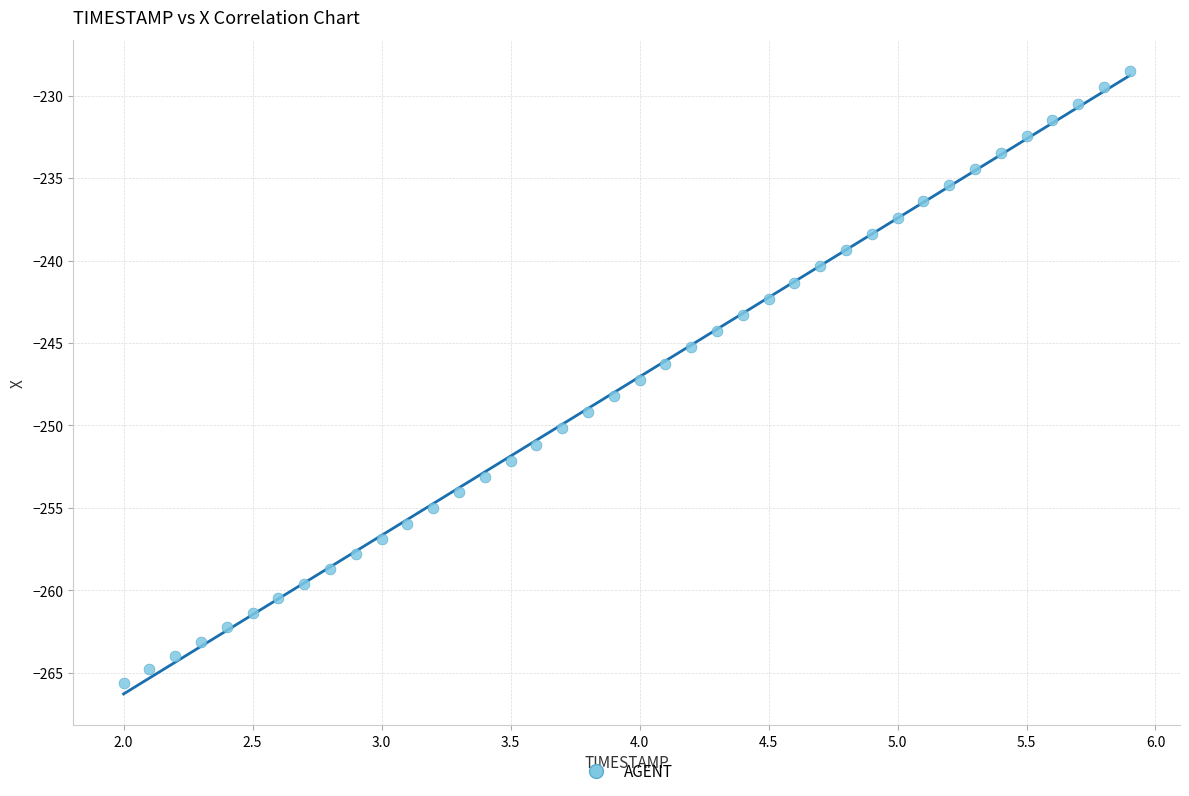

What is the range of Y values (max minus min)?

37.1